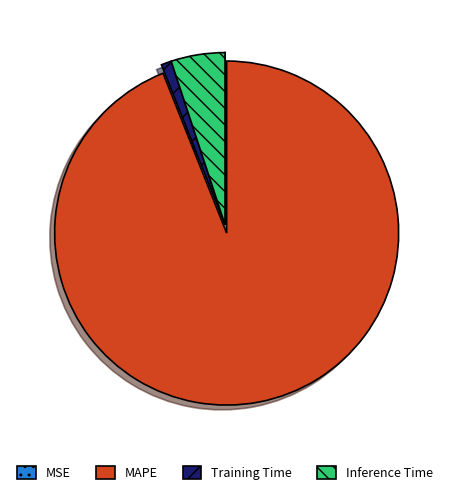

What is the largest slice in the pie chart?

MAPE